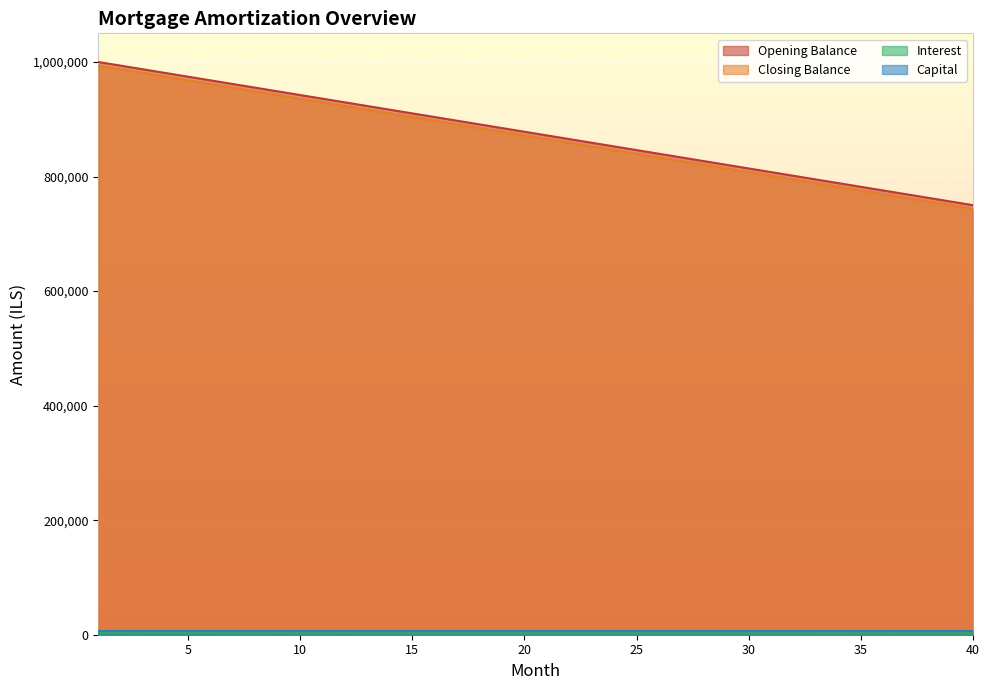

What is the sum of all interest values?

94791.7